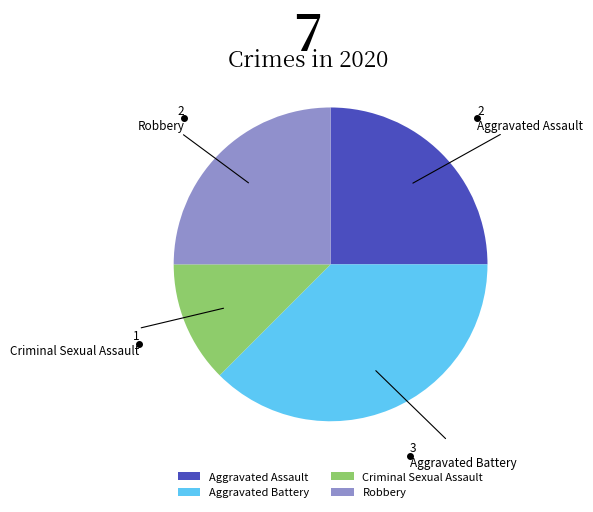

Does Robbery represent more than half of the total?

No